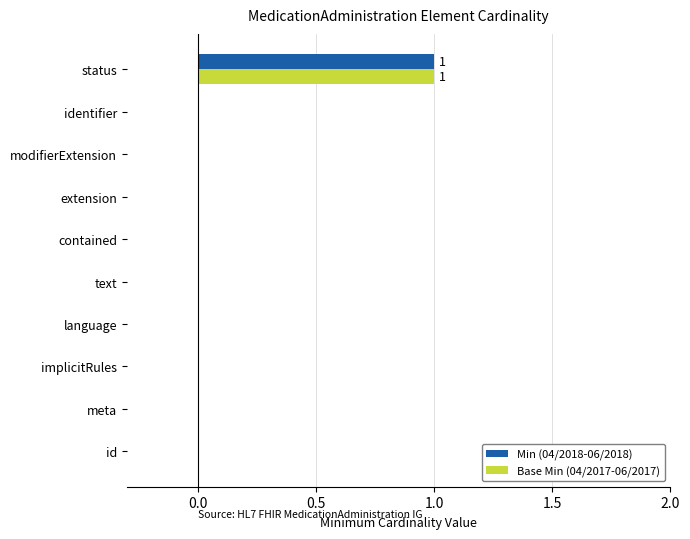

What is the difference between the maximum and minimum values in the Min (04/2018-06/2018) series?

1